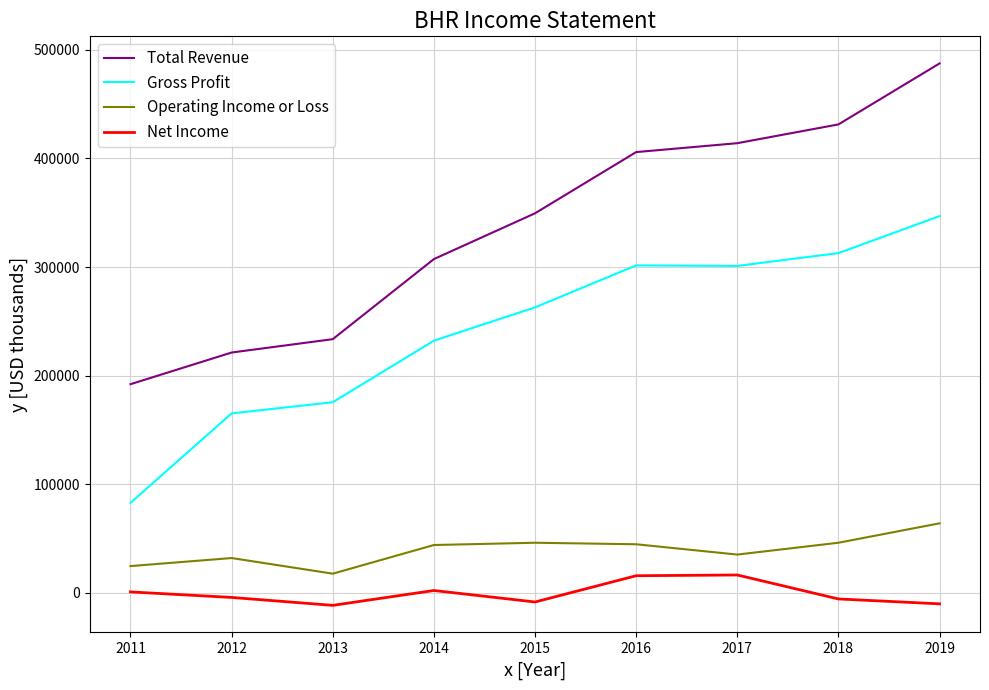

The Total Revenue series shows 58402 at 2013. True or false?

False